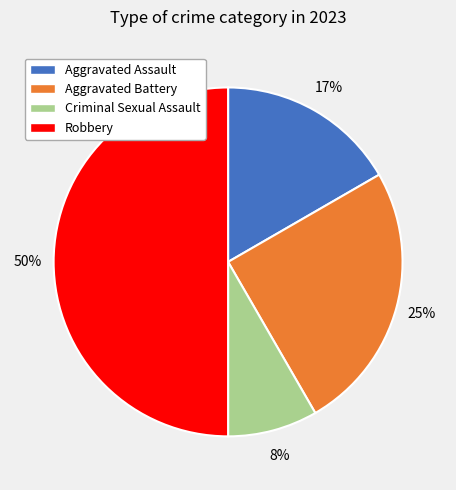

To the nearest percent, what is the difference between the largest and smallest slice percentages?

42%